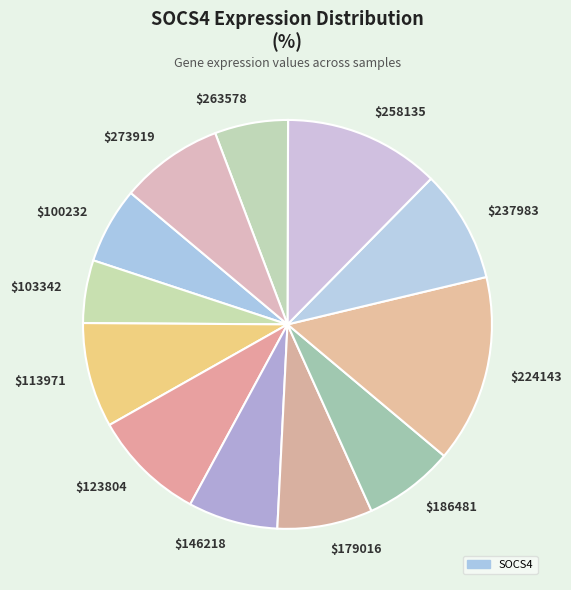

How many segments does this pie chart have?

12